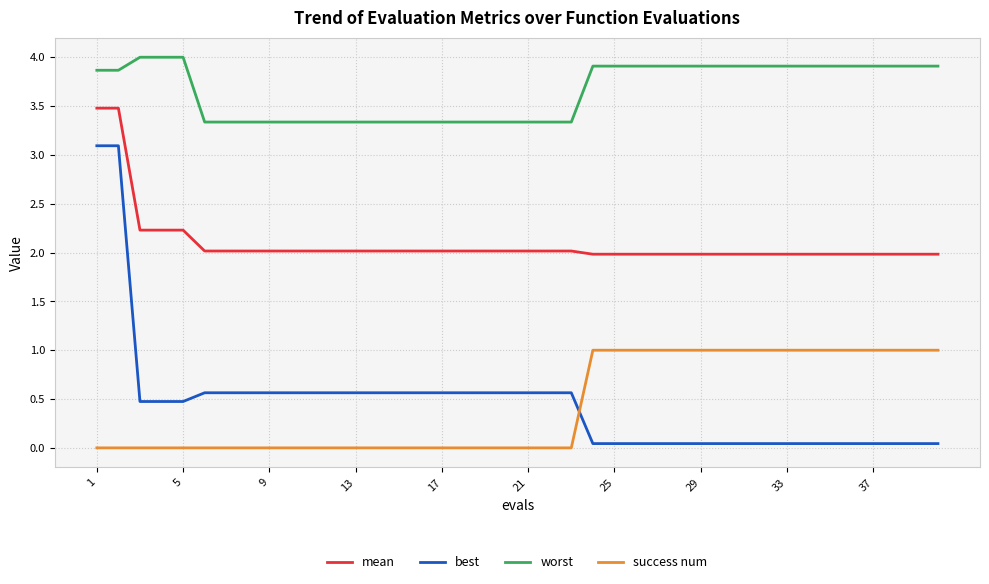

Rank the series by their maximum value, from lowest to highest.

success num, best, mean, worst